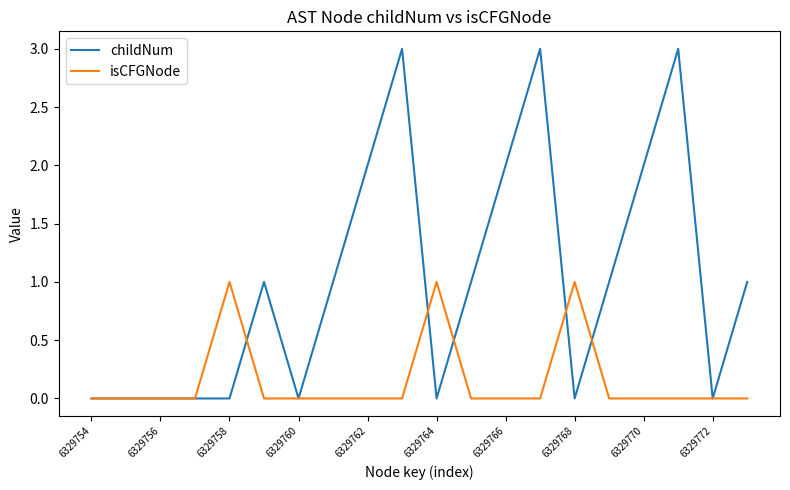

Which series has the largest total across all categories?

childNum